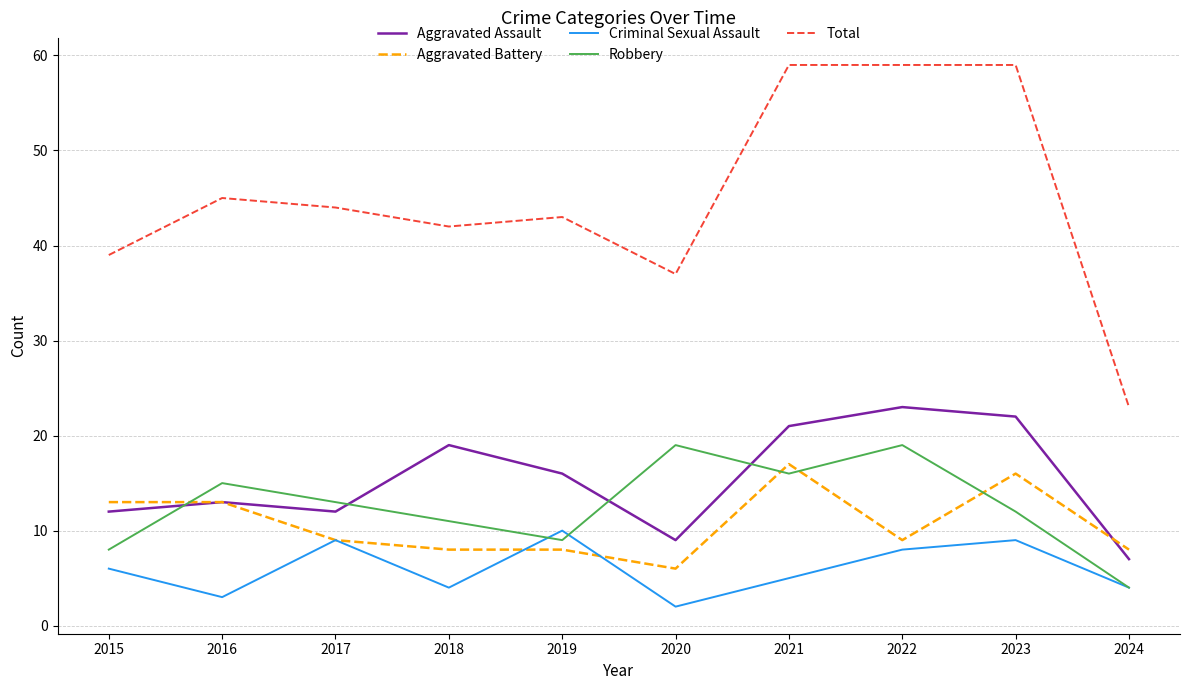

The value of Total at 2018 is 21. True or false?

False